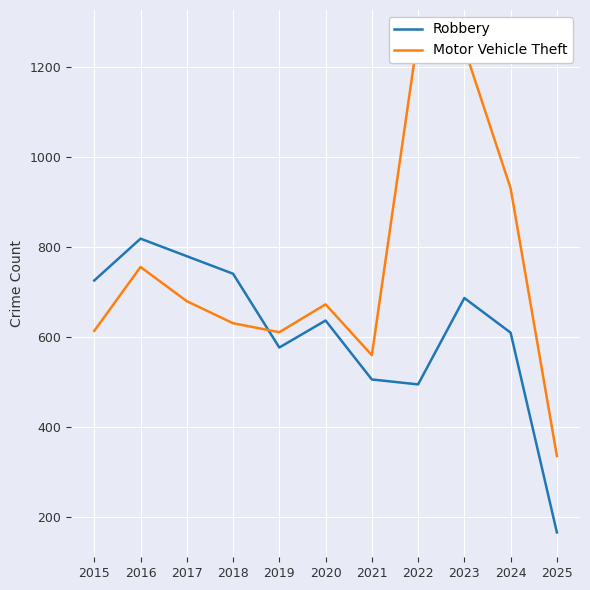

At which category does Robbery reach its first local peak?

2016